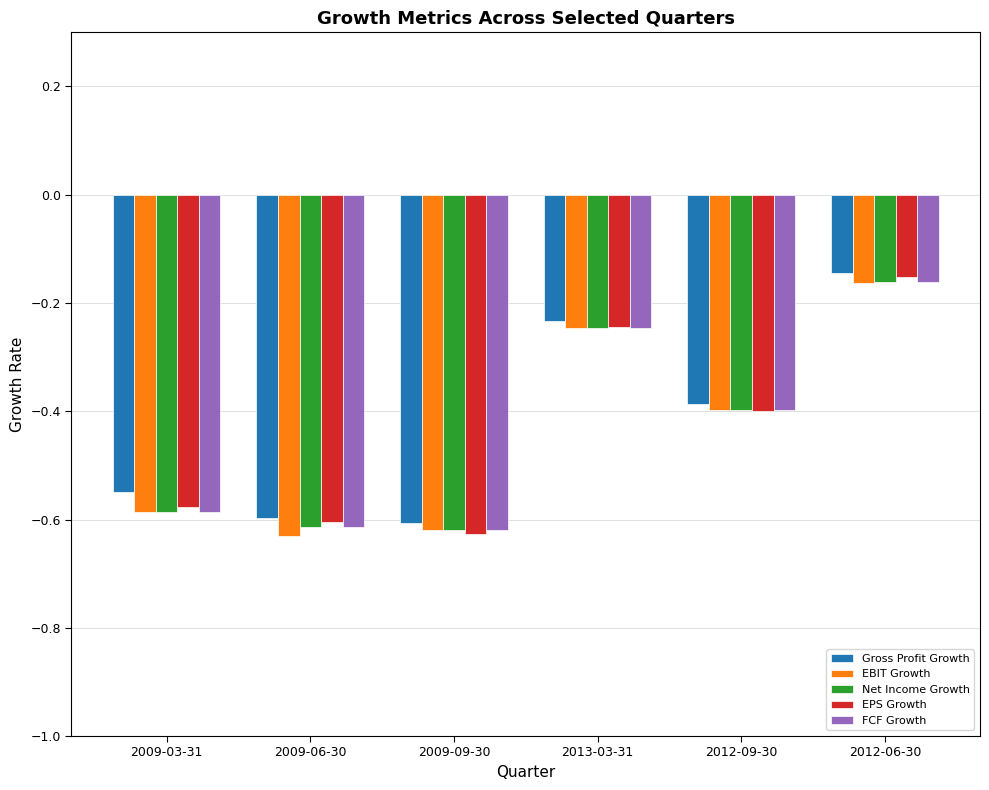

True or false: EBIT Growth has a value of -0.6 at 2009-06-30.

True